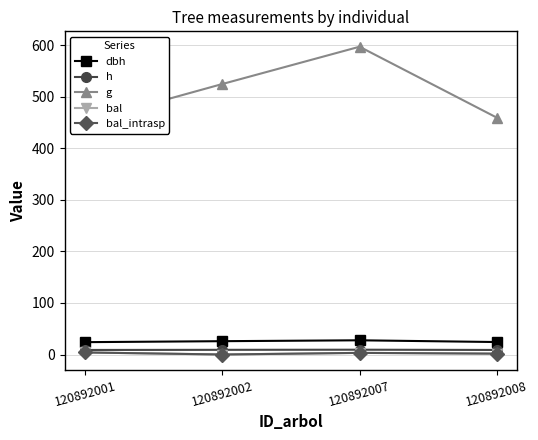

List the series in order of their peak value, lowest first.

bal, bal_intrasp, h, dbh, g